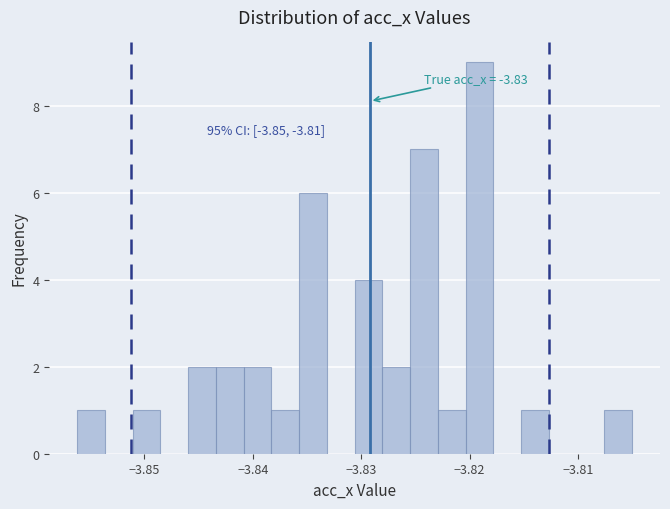

Around what value on the x-axis is the tallest bar? Give the approximate position of its centre, as read against the axis.

-3.819